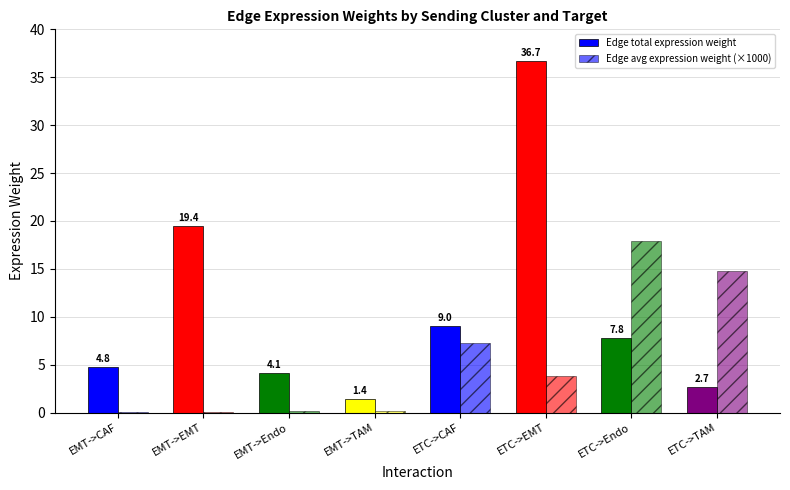

Reading left to right, list all the values displayed in this chart.

Edge total expression weight: 4.8	19.4	4.1	1.4	9.0	36.7	7.8	2.7
Edge avg expression weight (×1000): 0.1	0.0	0.2	0.2	7.2	3.8	17.9	14.8